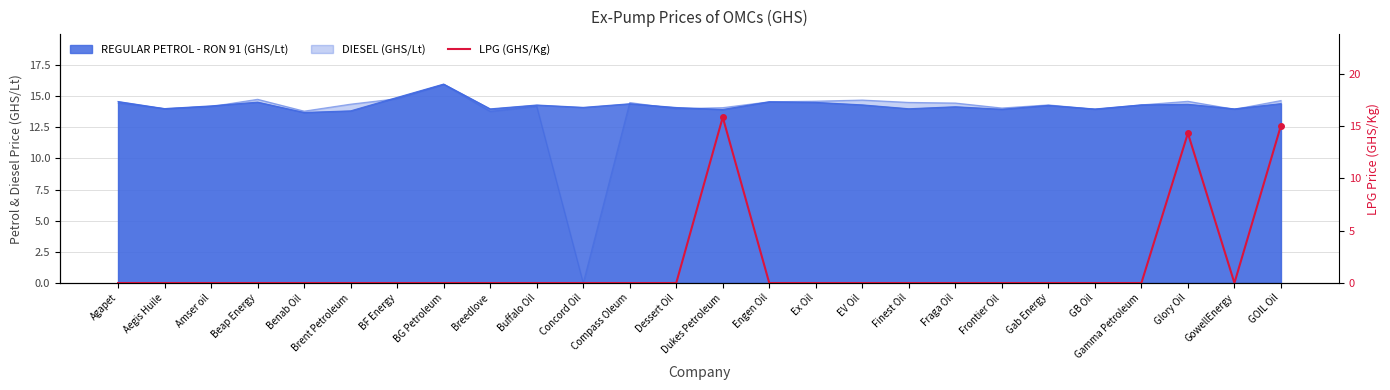

Where is the first local maximum?

Dukes Petroleum